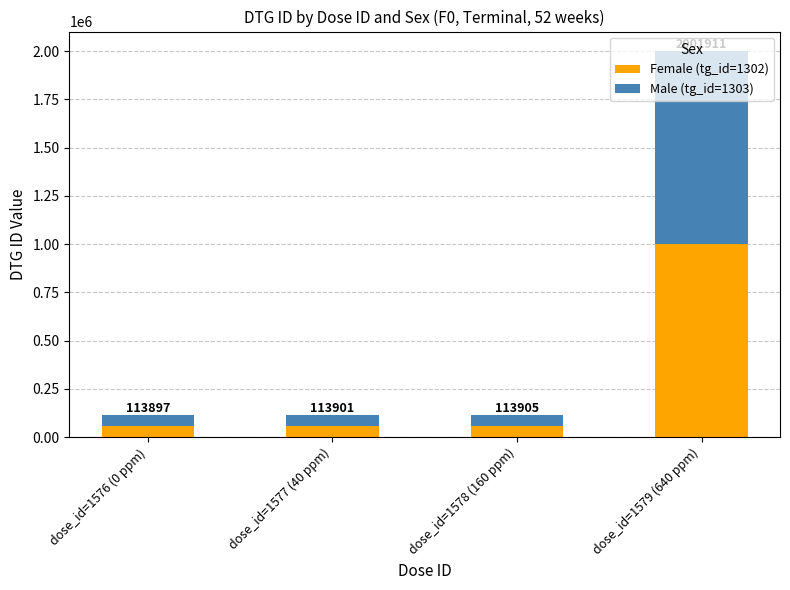

Does the chart contain any negative values?

No